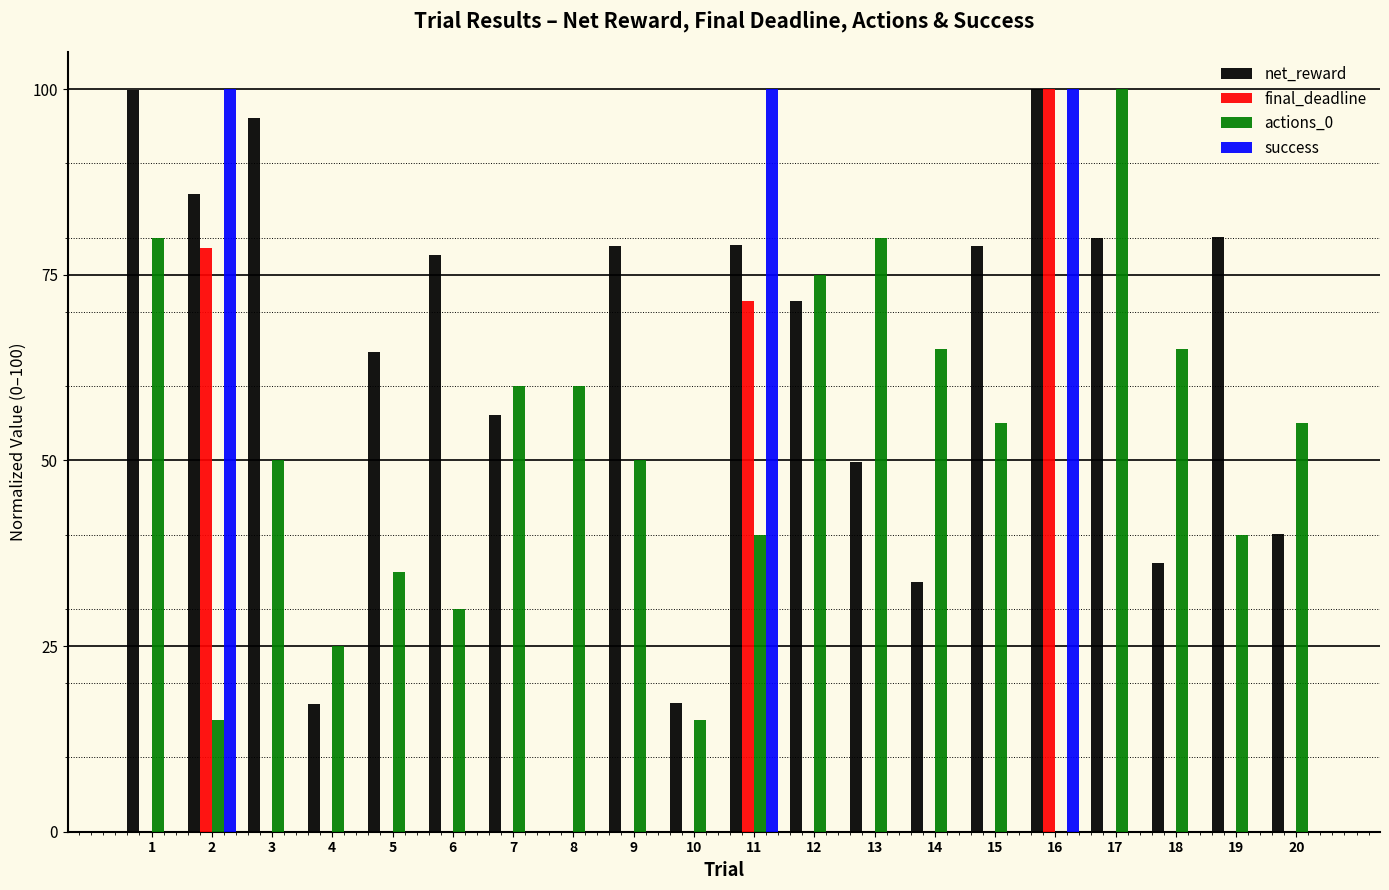

Are the bars grouped side by side (vs. stacked)?

Yes